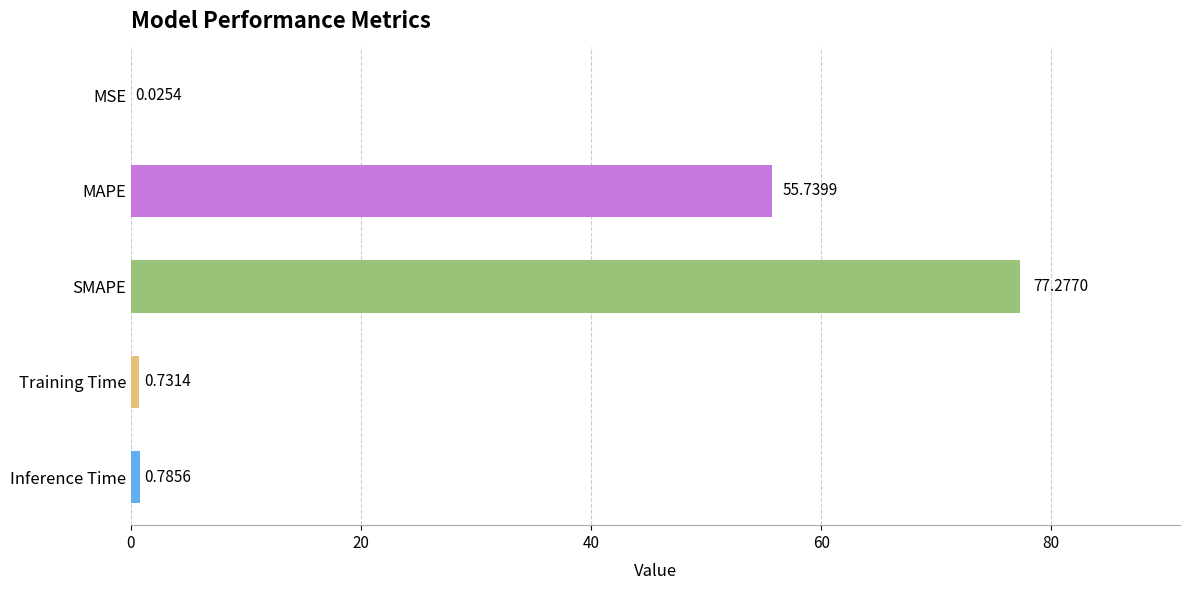

Which has a higher value, MAPE or SMAPE?

SMAPE